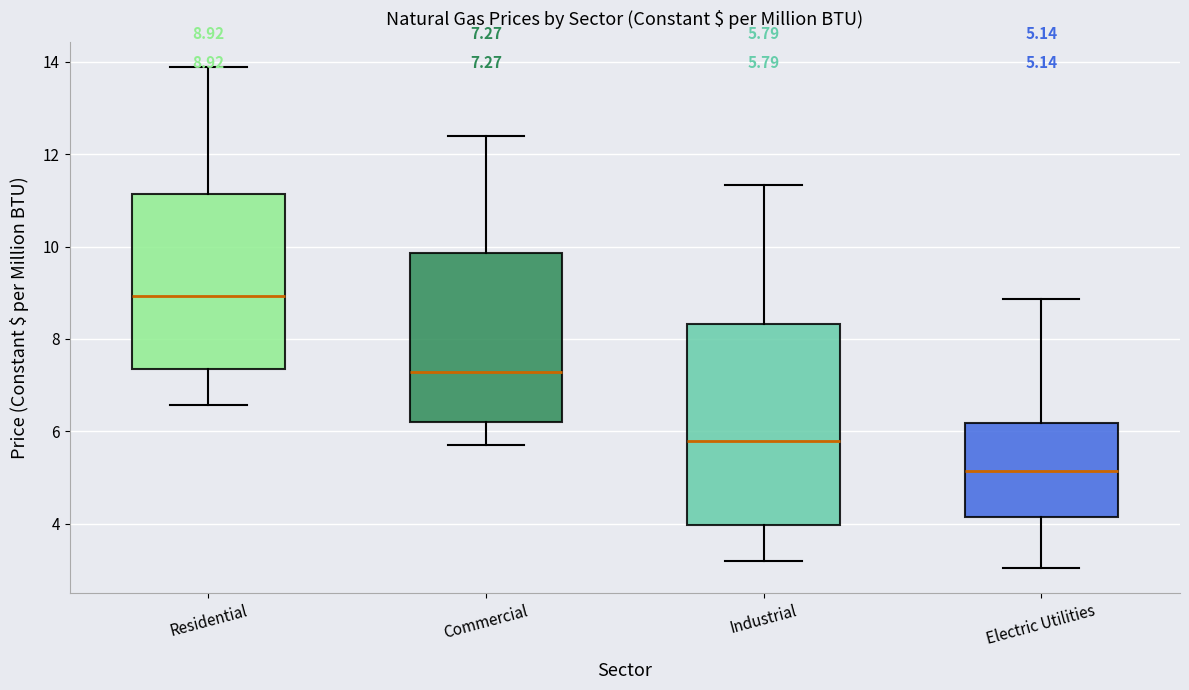

Comparing the boxes themselves (not the whiskers), which one is the tallest?

Industrial